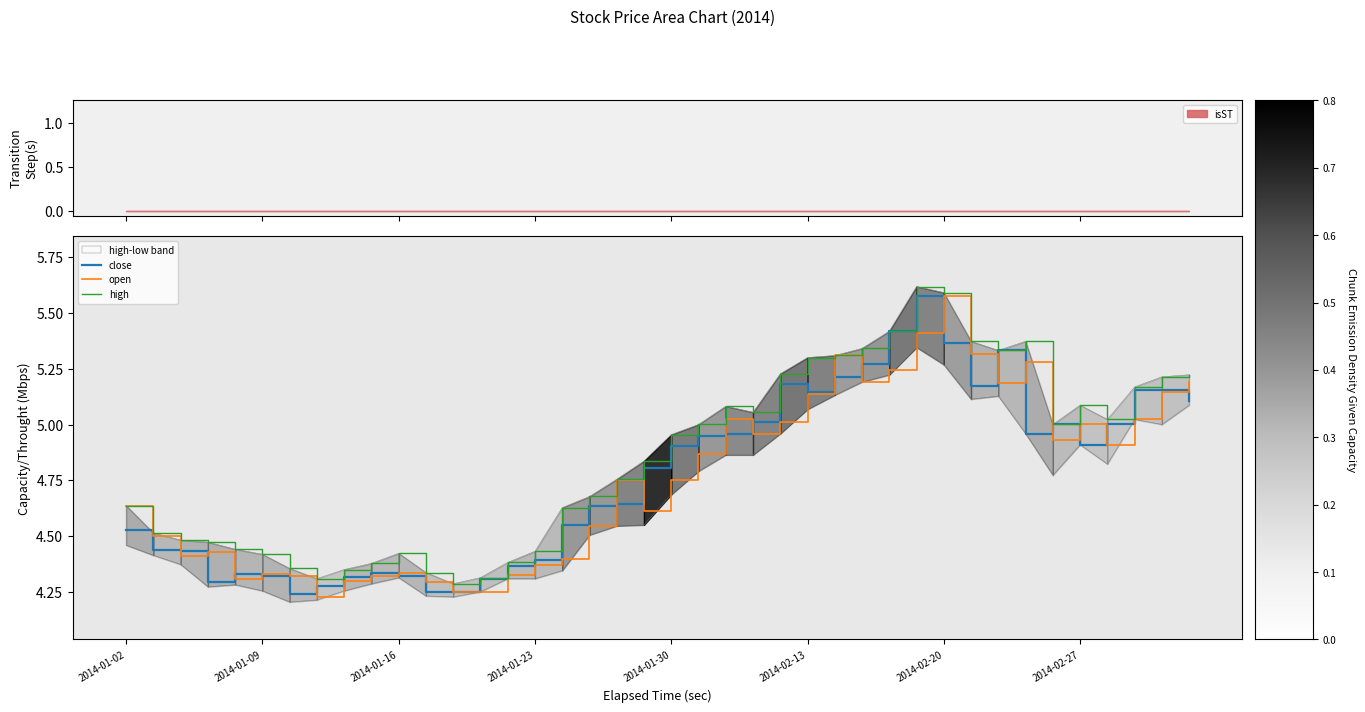

Rank the series by their maximum value, from lowest to highest.

close, open, high